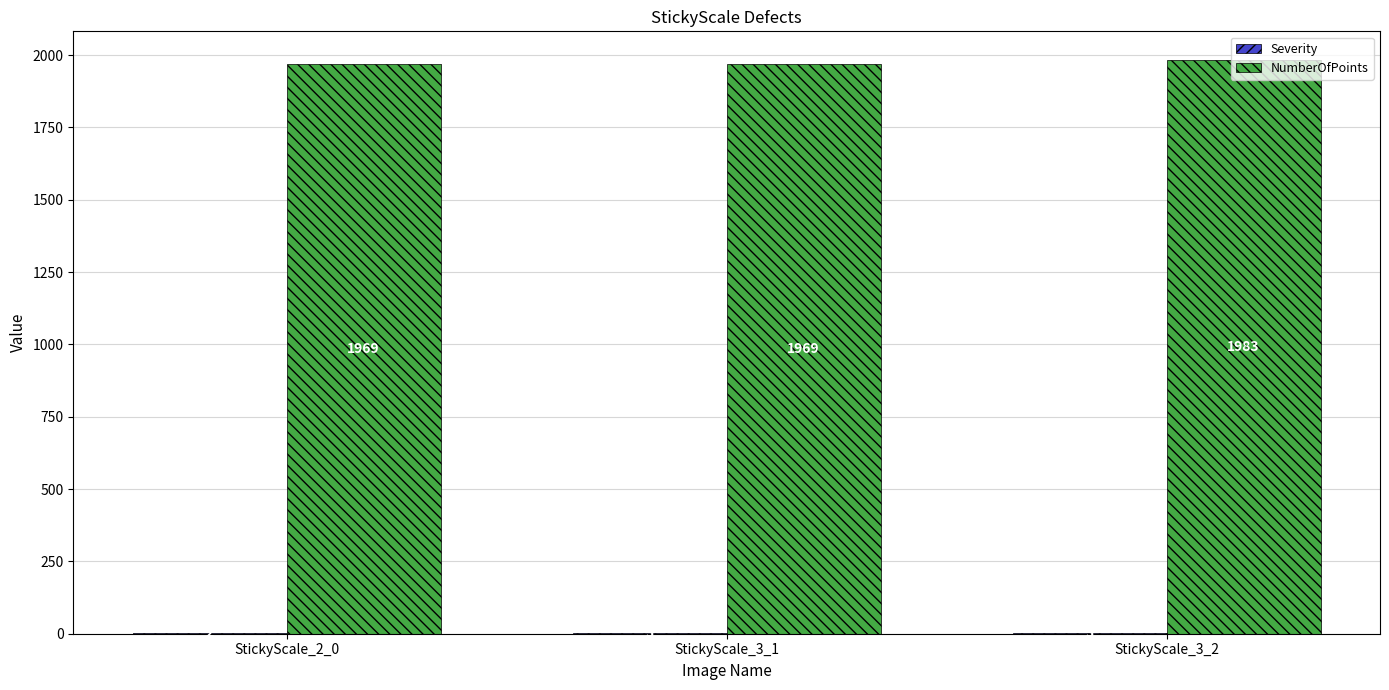

Are the bars horizontal?

No